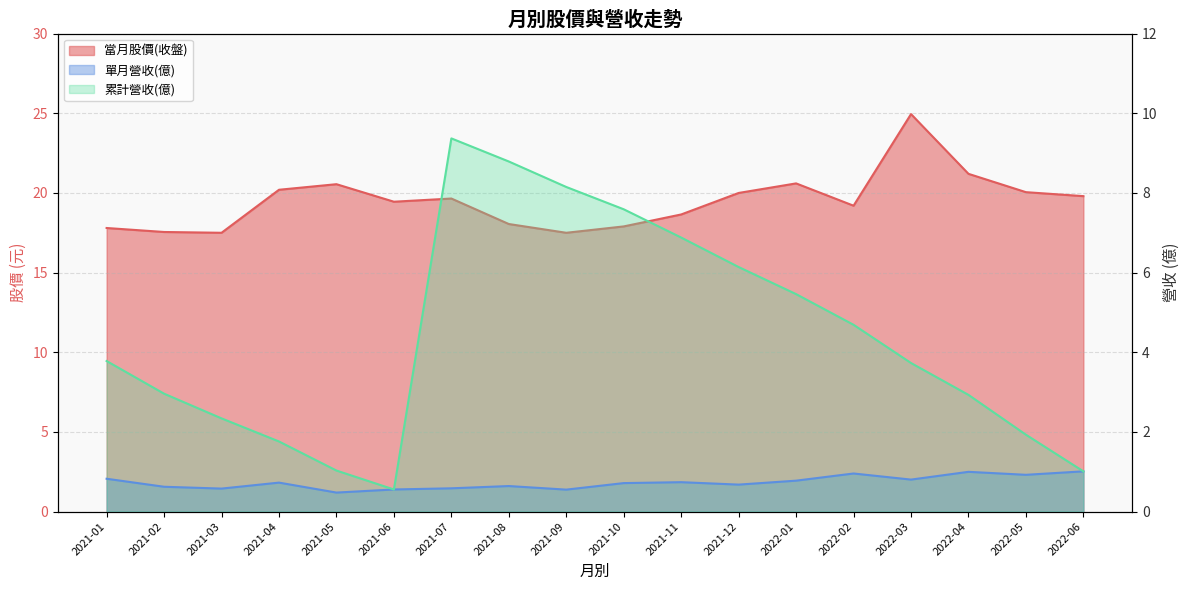

Count the number of data series in this chart.

3